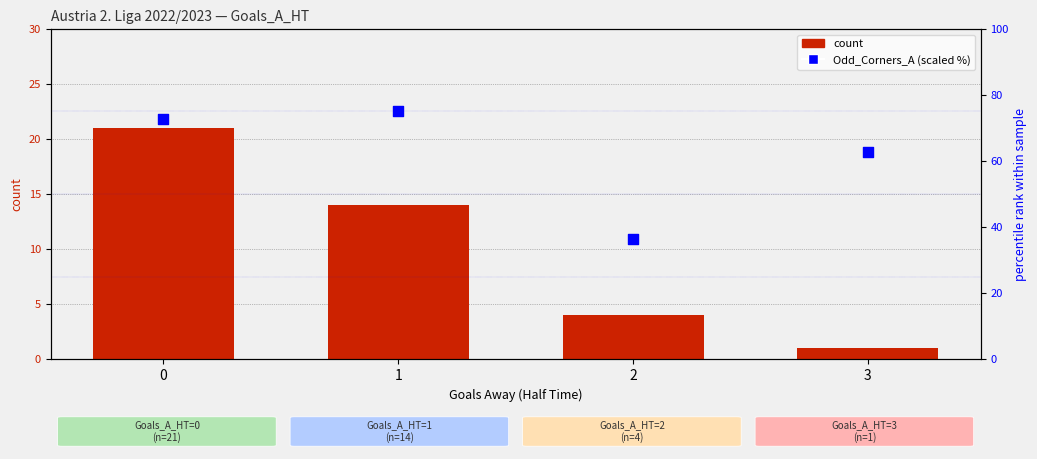

What are all the series names shown in the legend?

count, Odd_Corners_A (scaled %)